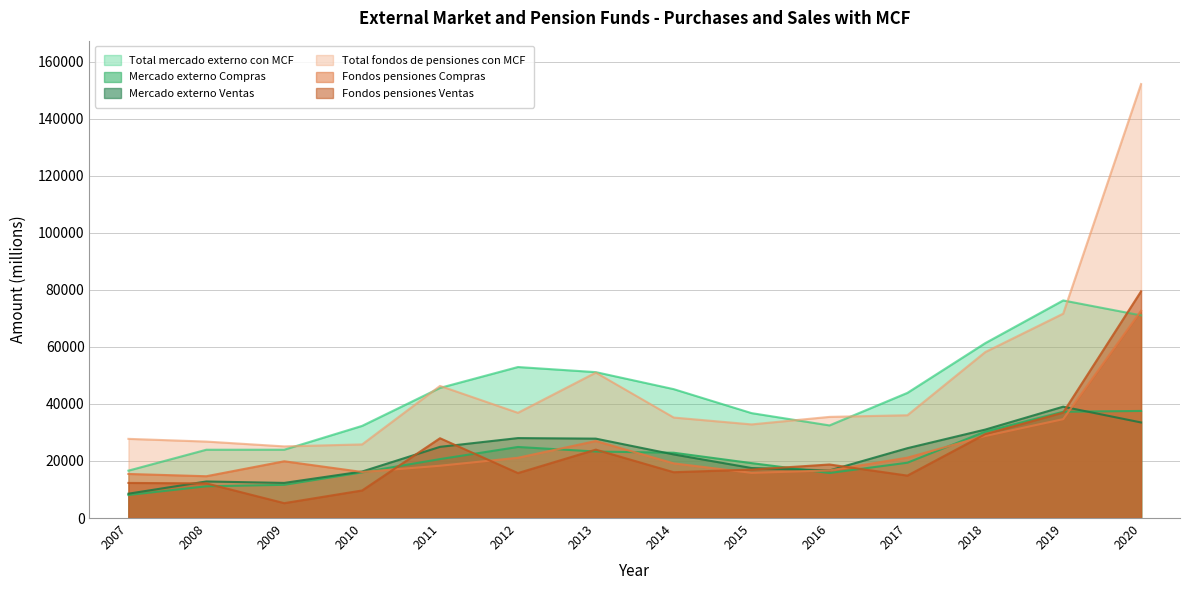

True or false: Total mercado externo con MCF has a value of 45180 at 2014.

True